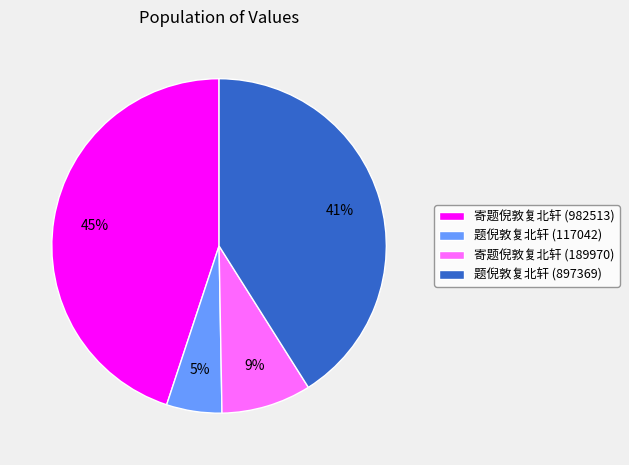

Do 题倪敦复北轩 (897369) and 寄题倪敦复北轩 (982513) together represent more than half of the pie?

Yes